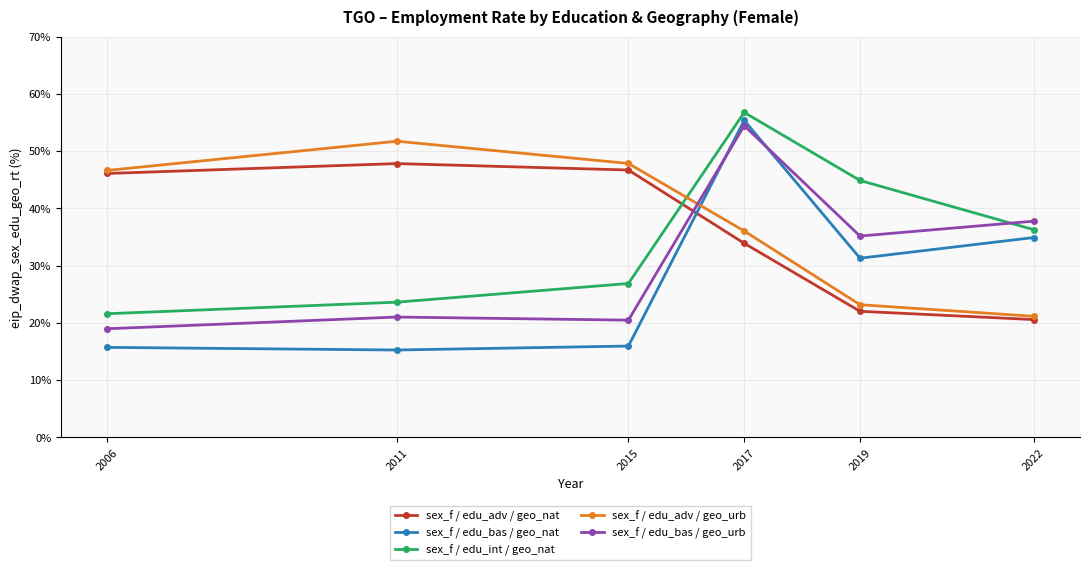

What is the minimum value shown in the chart?

15.2